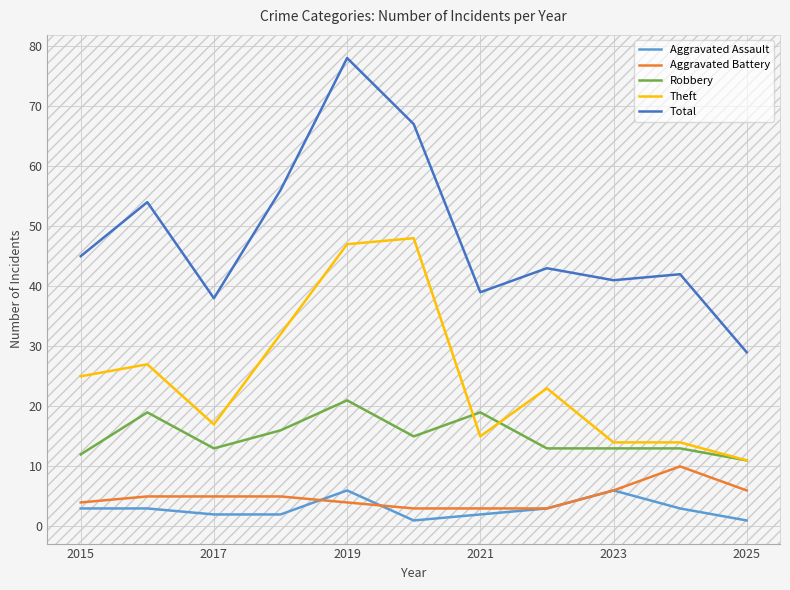

Which series has the largest total across all categories?

Total